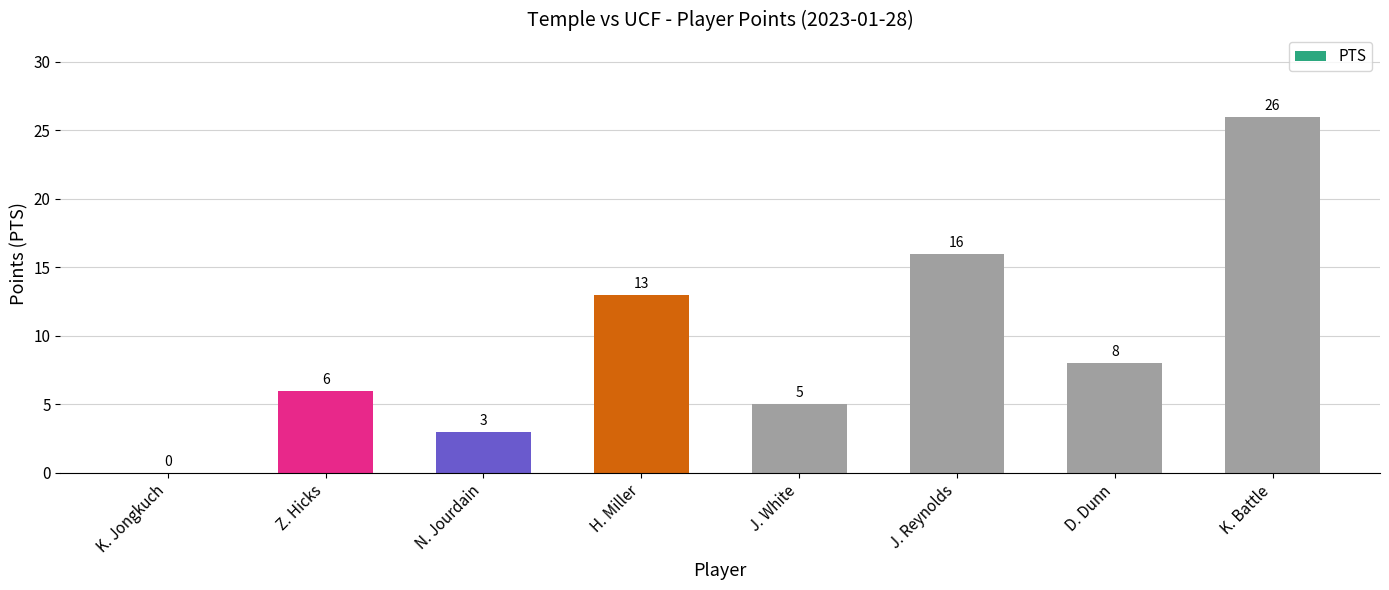

Approximately how many times larger is the value at Z. Hicks compared to N. Jourdain?

2.0